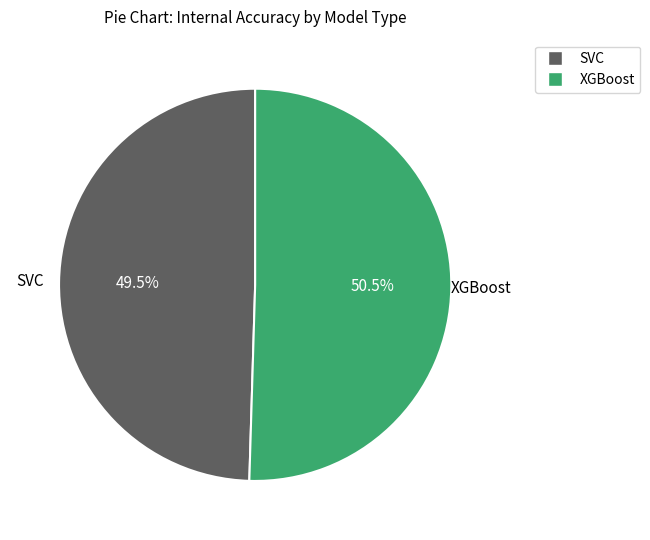

Count the number of slices in the pie.

2